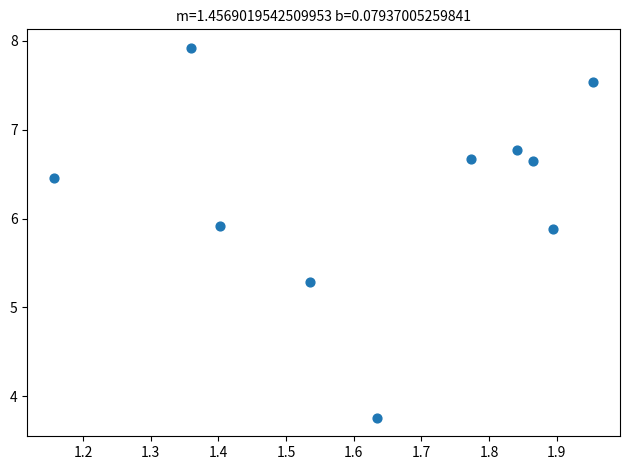

What Y value in the scatter plot is closest to 5?

5.3